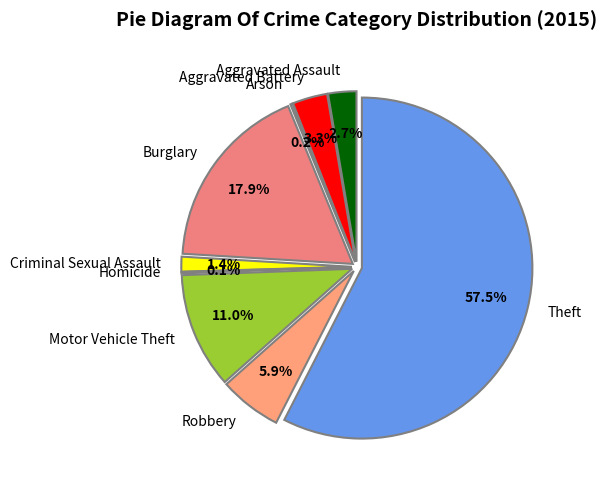

Which slice is the largest?

Theft